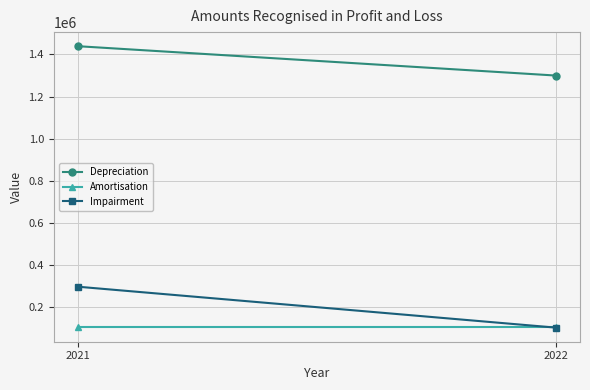

Reading right to left, what are all the values shown in this chart?

Depreciation: 2022=1299357	2021=1438699
Amortisation: 2022=104646	2021=104646
Impairment: 2022=103818	2021=298050